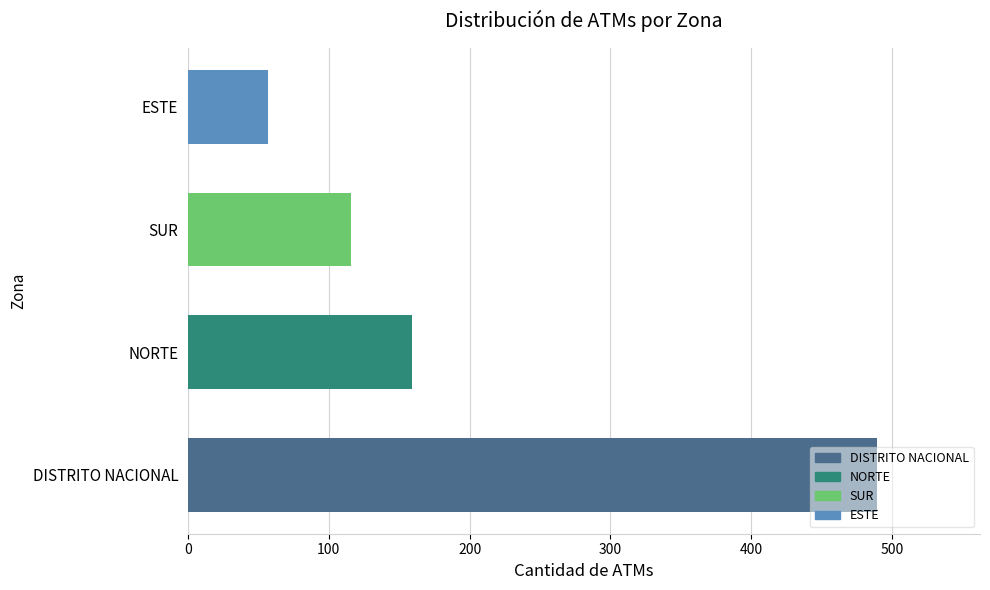

Approximately how many times larger is the value at DISTRITO NACIONAL compared to ESTE?

8.6